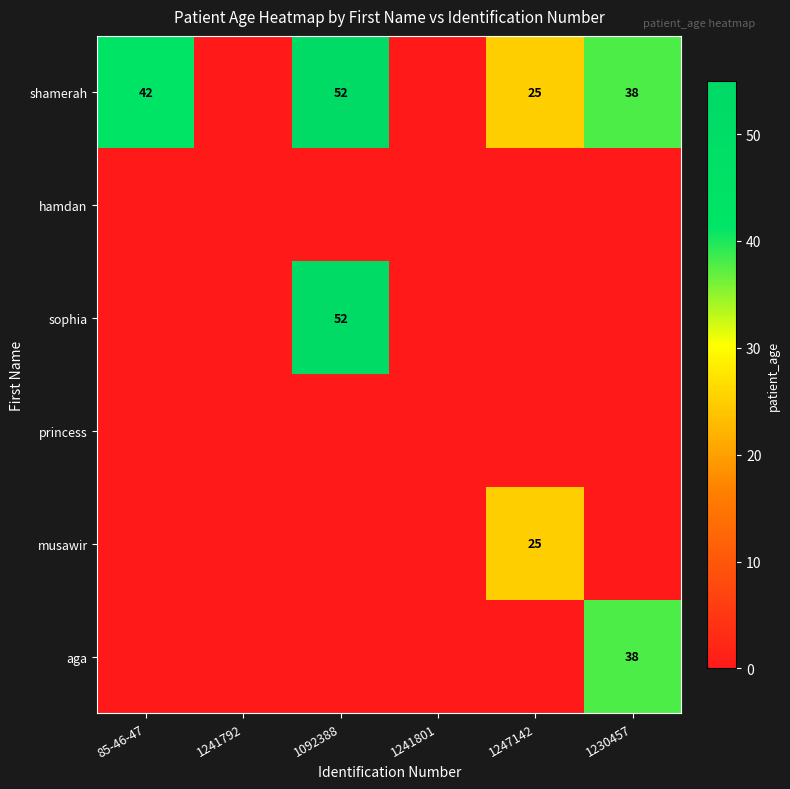

True or false: aga has a value of 26 at 1230457.

False